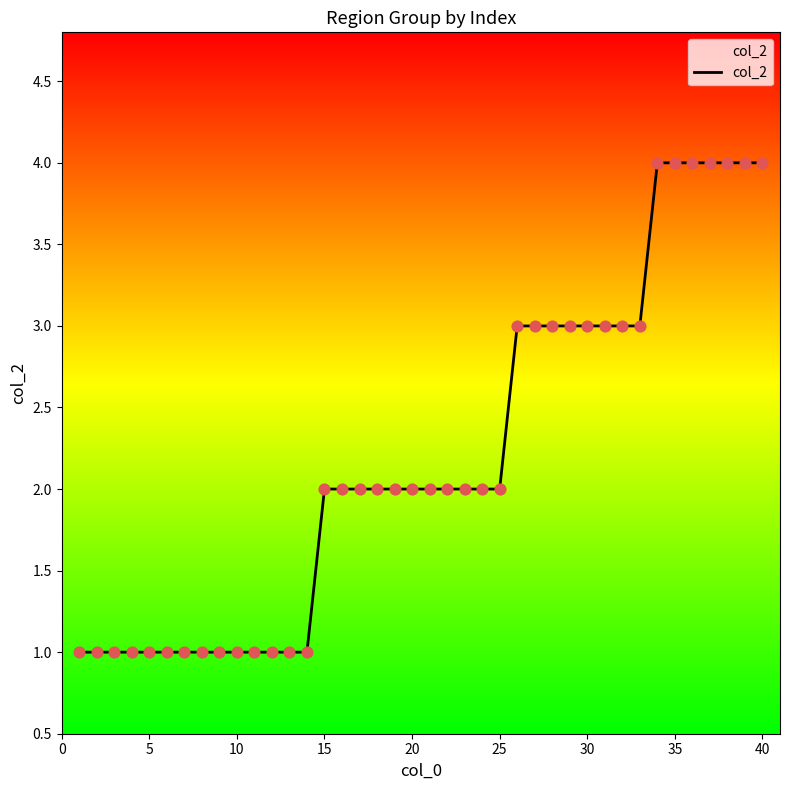

What is the maximum value shown in the chart?

4